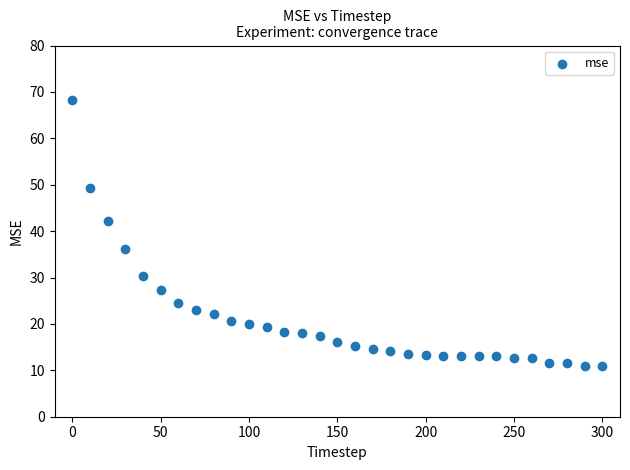

What is the range of X values (max minus min)?

300.0